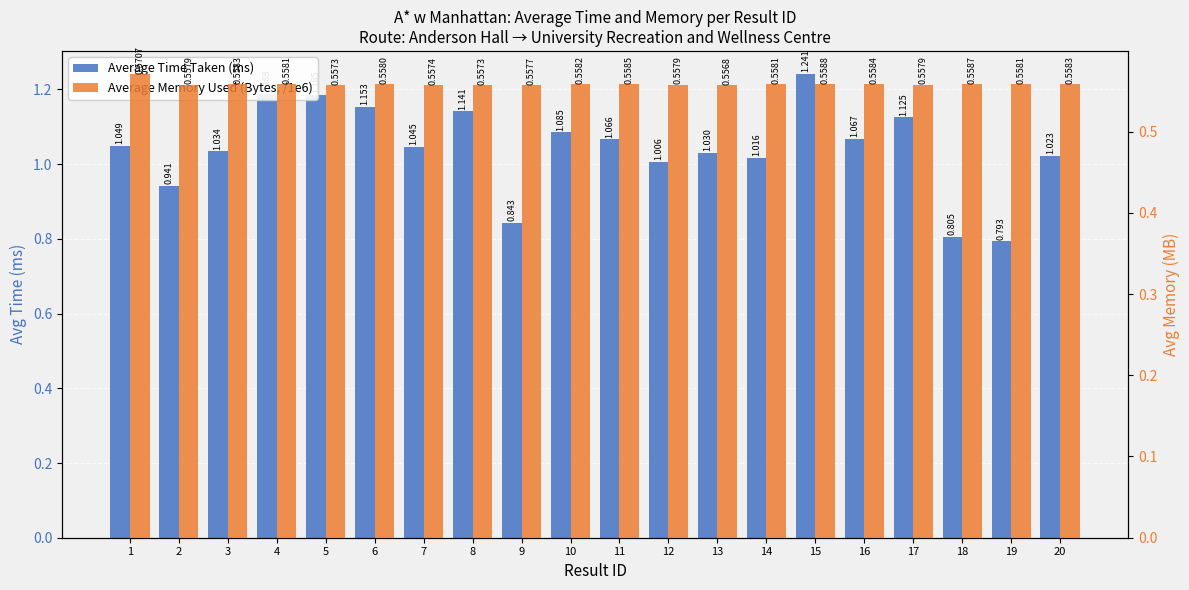

At which category is the sum across all series the highest?

15